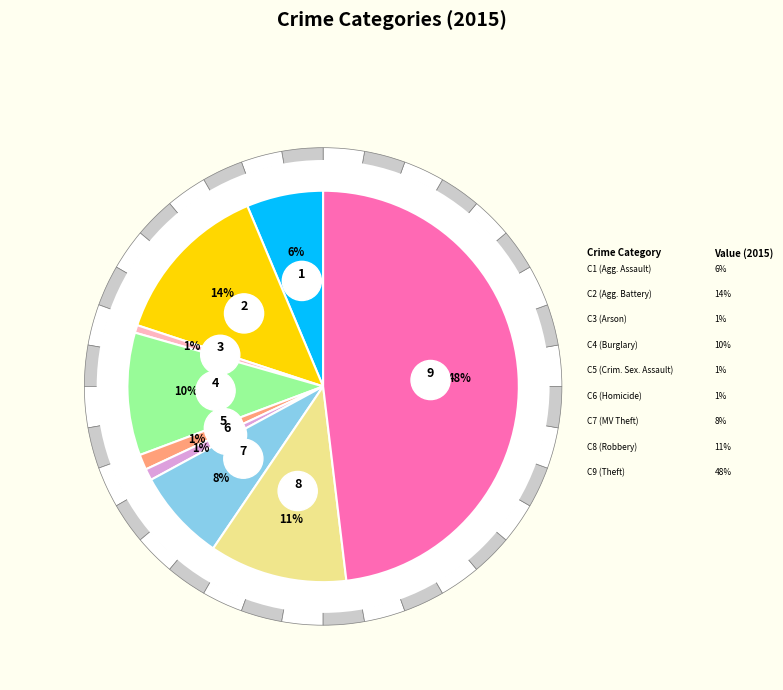

To the nearest percent, what portion does Criminal Sexual Assault represent?

1%